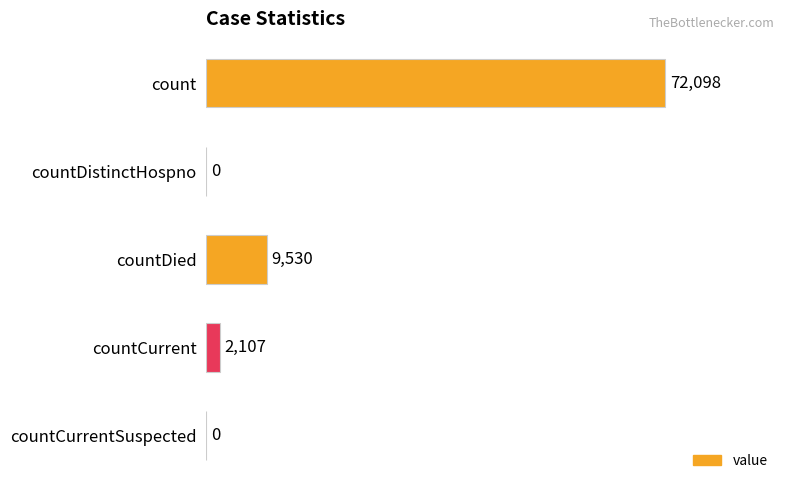

What is the sum of all values?

83735